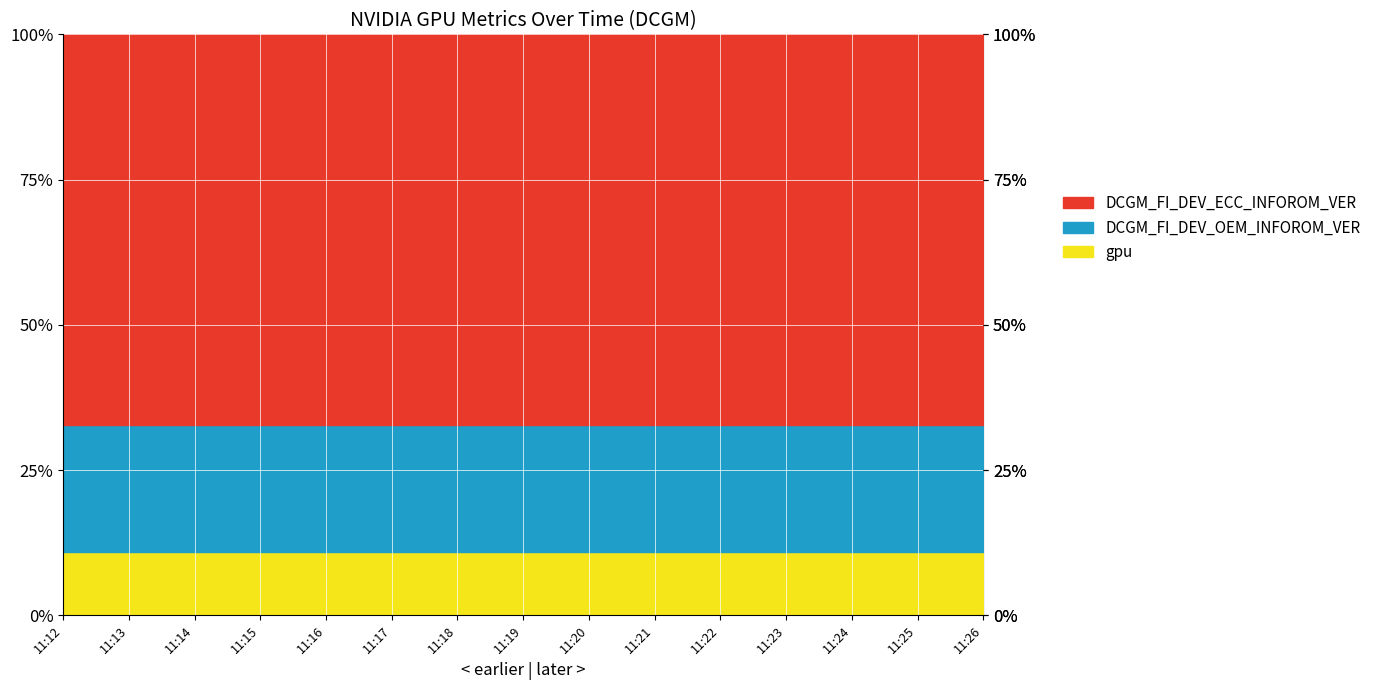

At which label does DCGM_FI_DEV_OEM_INFOROM_VER reach its peak?

11:12